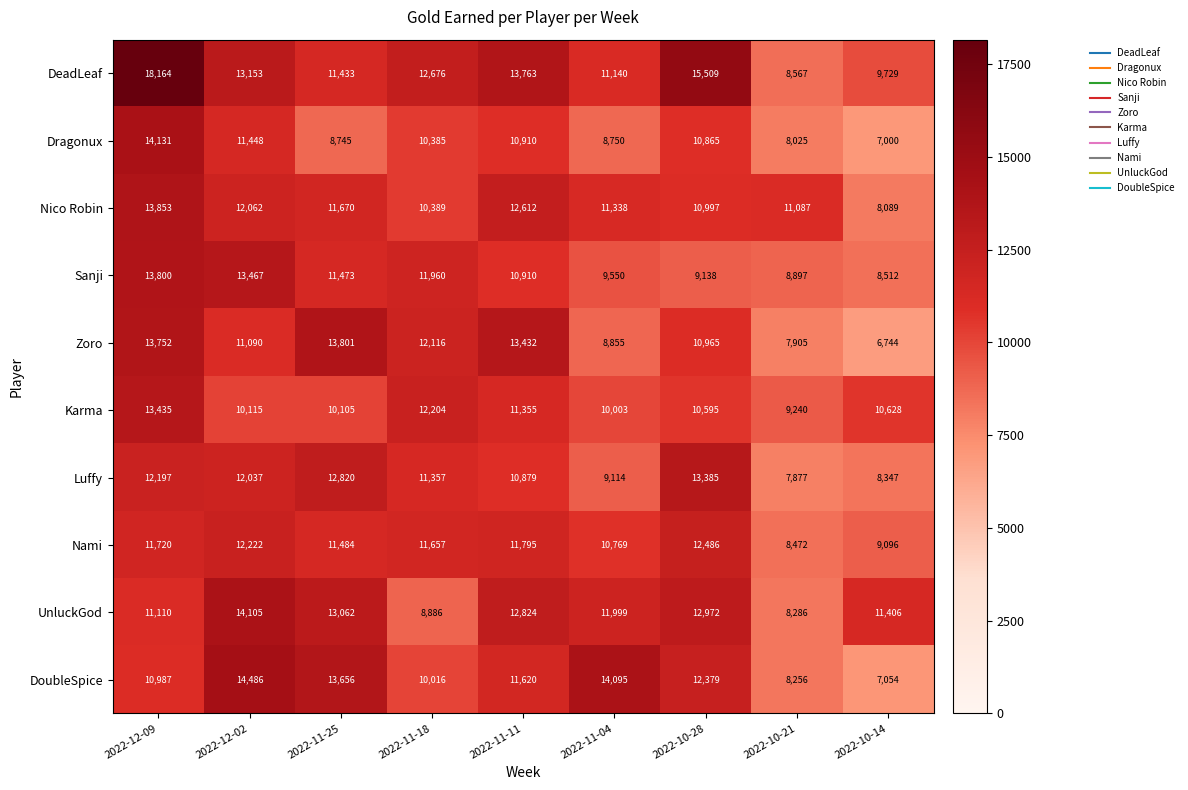

What is the highest value of the DeadLeaf series?

18164